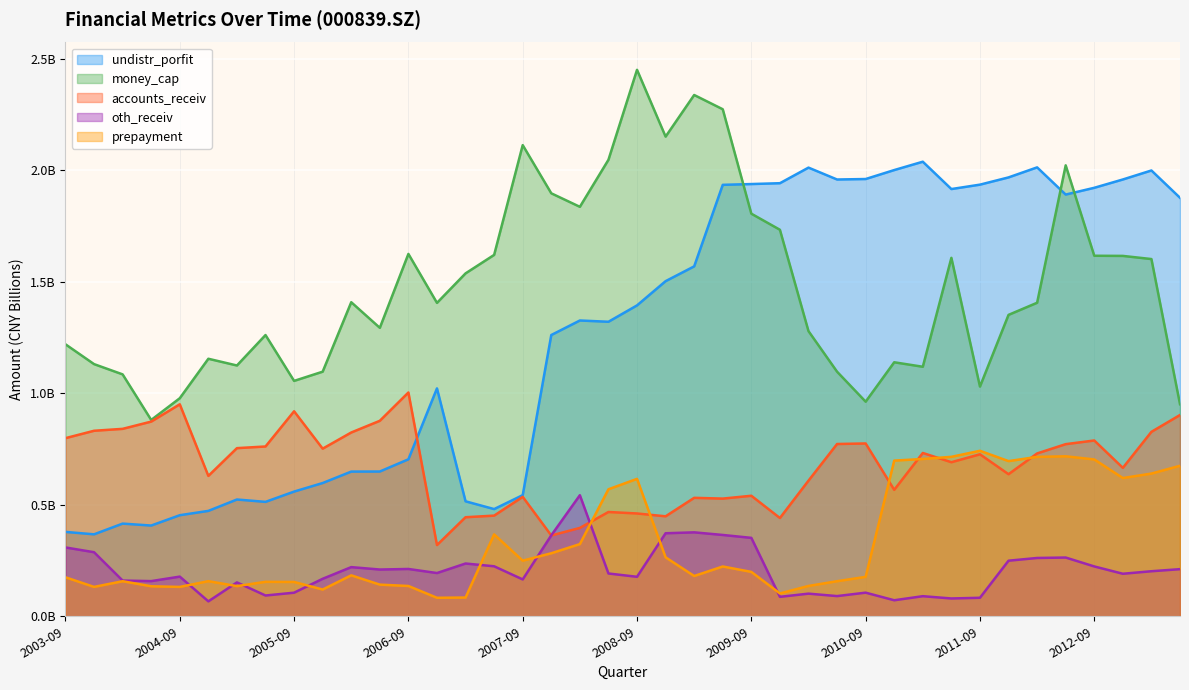

At which category does accounts_receiv reach its first local valley?

20041231